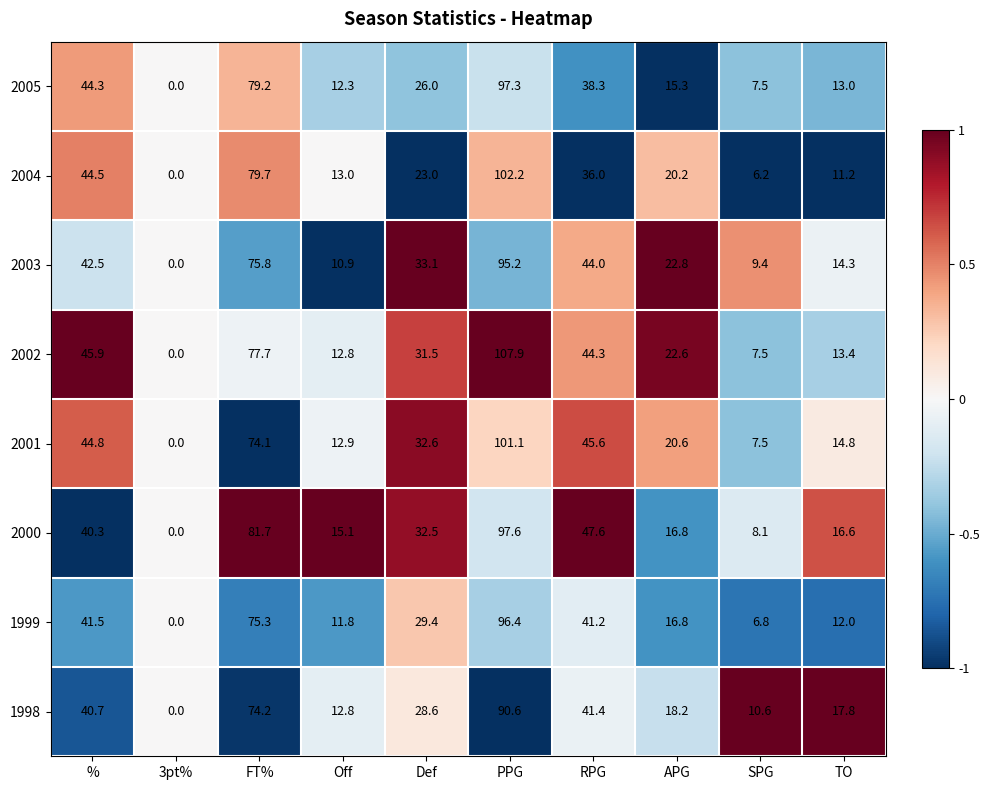

How many series are shown in this chart?

8